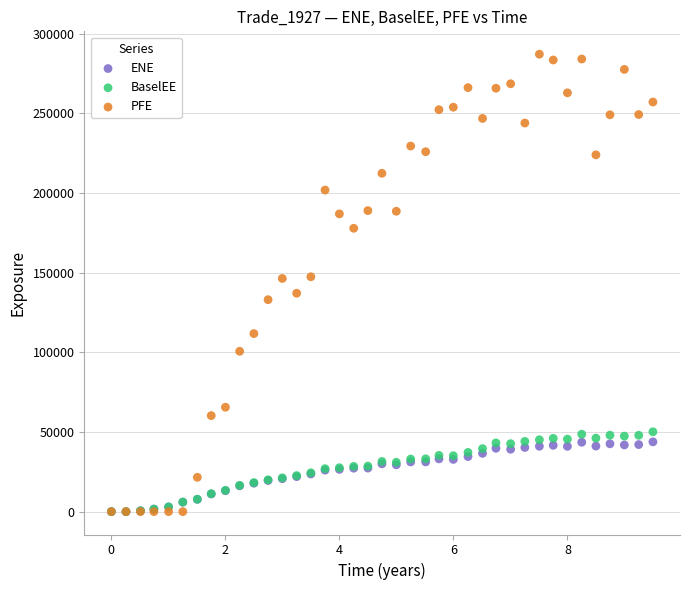

What are all the series names shown in the legend?

ENE, BaselEE, PFE